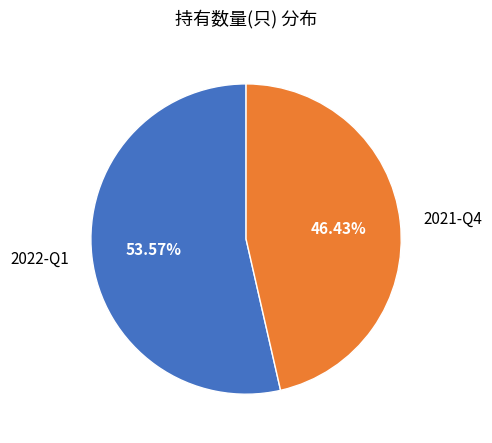

Which slice is the smallest?

2021-Q4